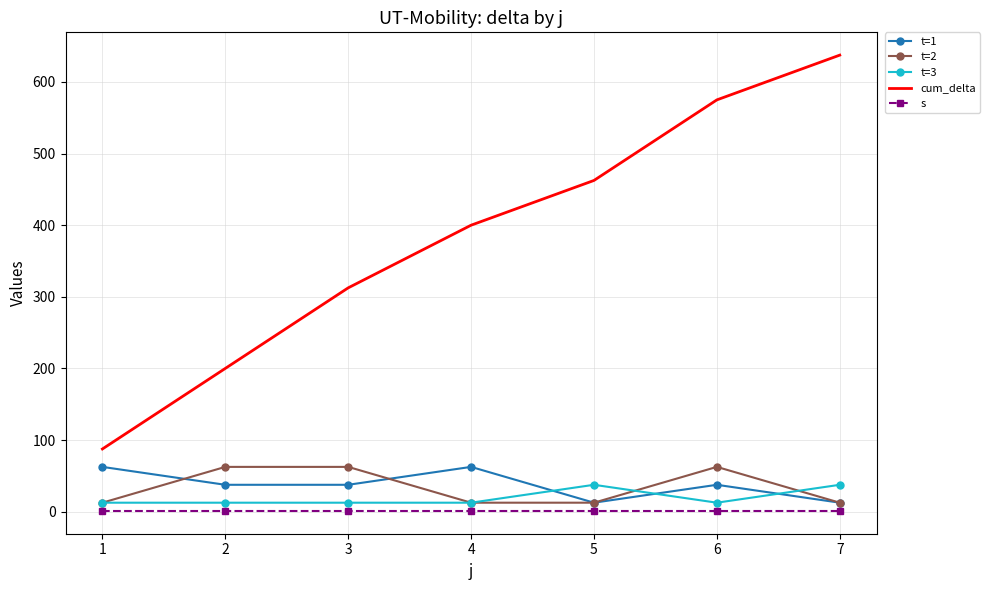

Is the value of t=3 at 3 greater than the value of cum_delta at 4?

No